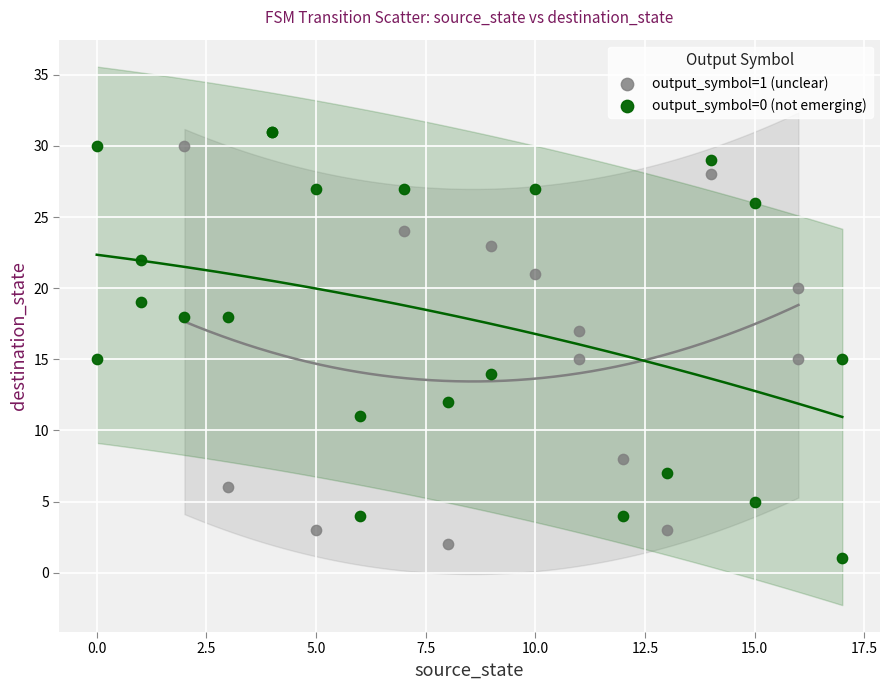

Which series has the widest spread of Y values?

output_symbol=0 (not emerging)